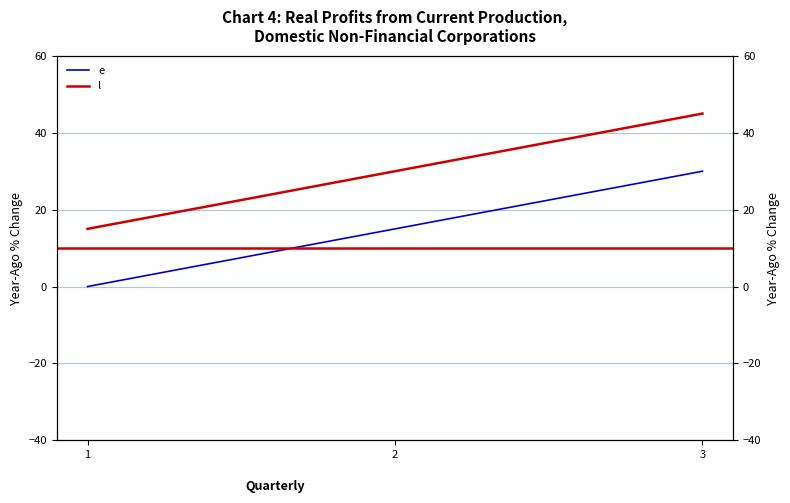

Rank the categories by l value from lowest to highest.

1, 2, 3